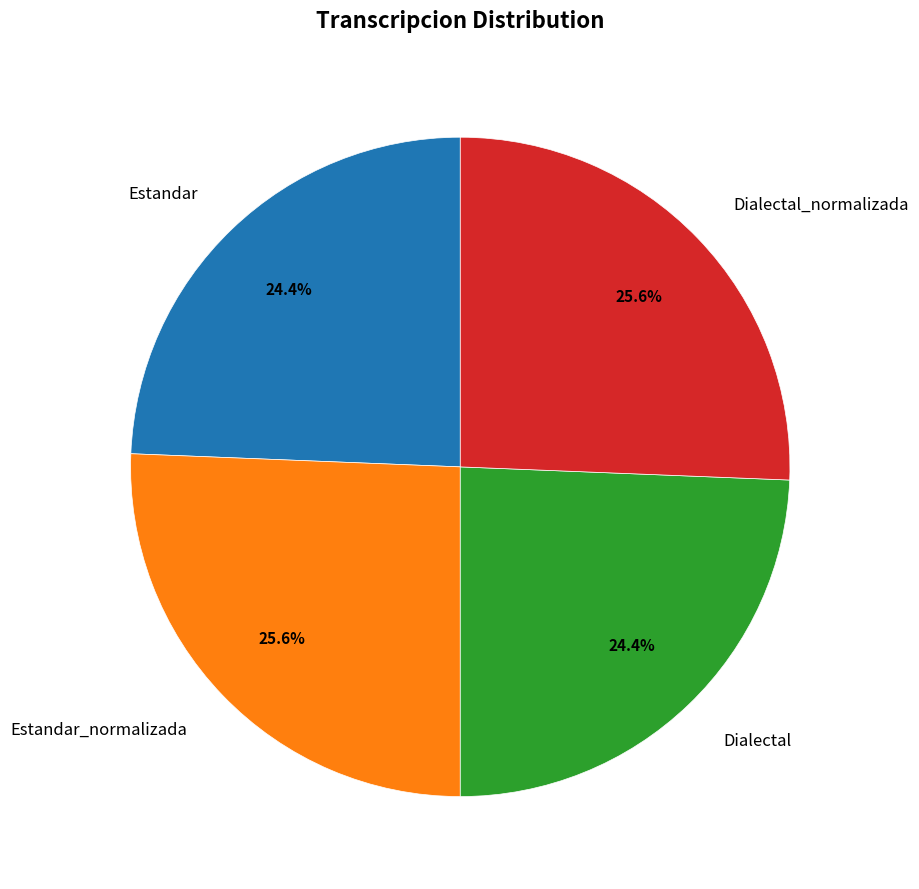

To the nearest percent, what is the combined percentage of Estandar_normalizada and Dialectal_normalizada?

51%